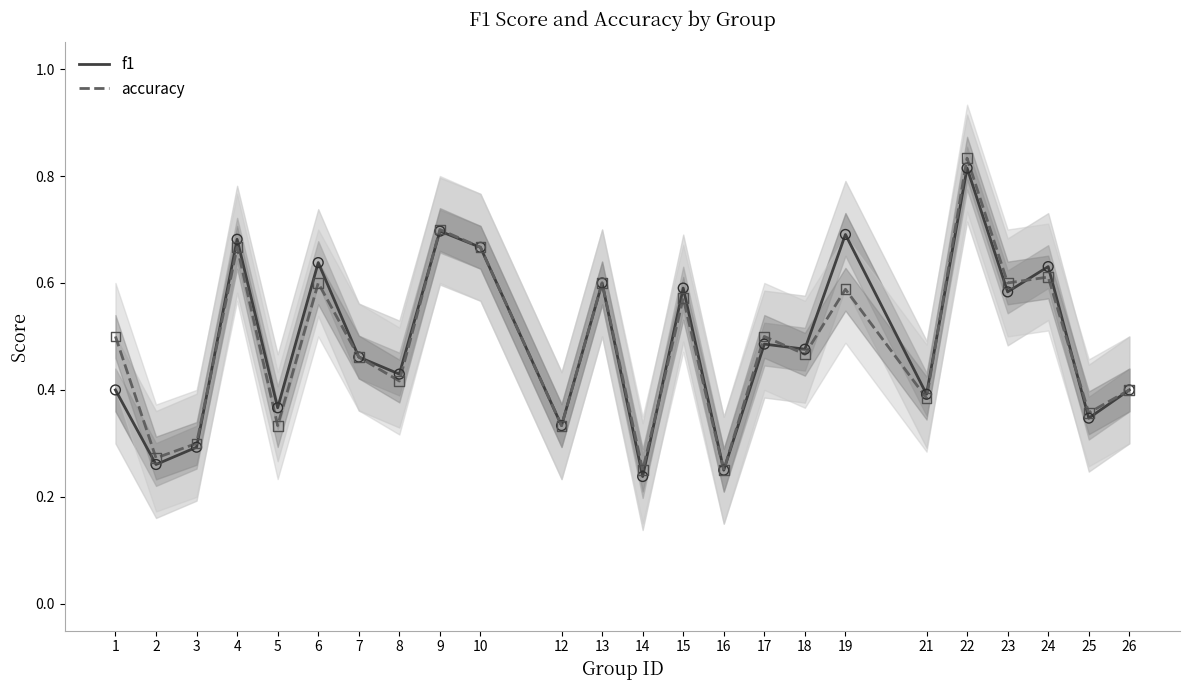

Which series has the widest spread of Y values?

accuracy